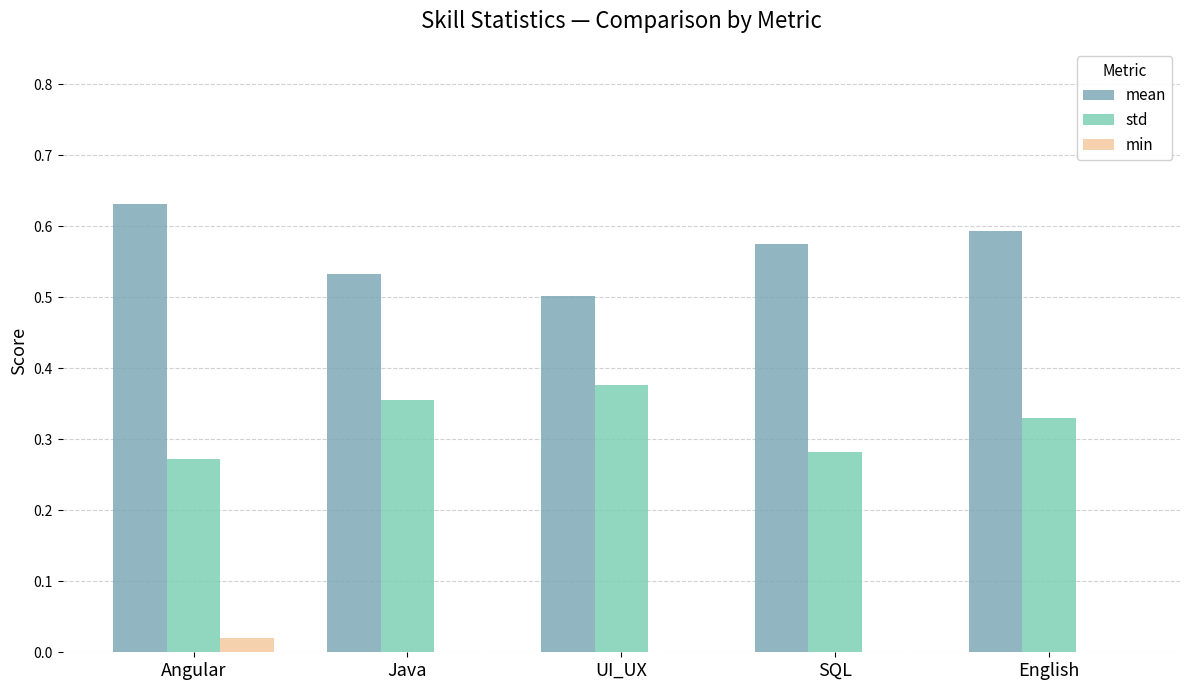

Is it true that std equals 0.4 at Java?

True